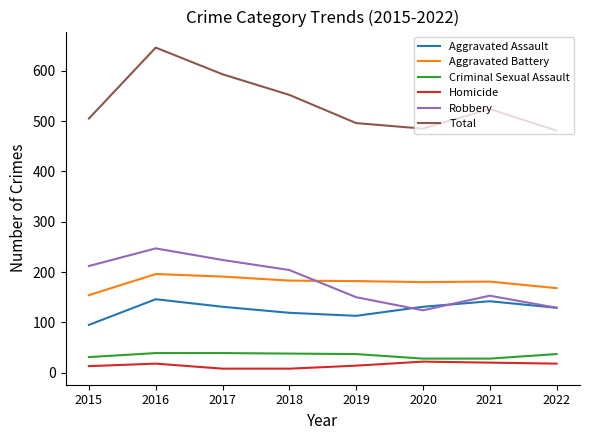

Where is the first local minimum for Total?

2020